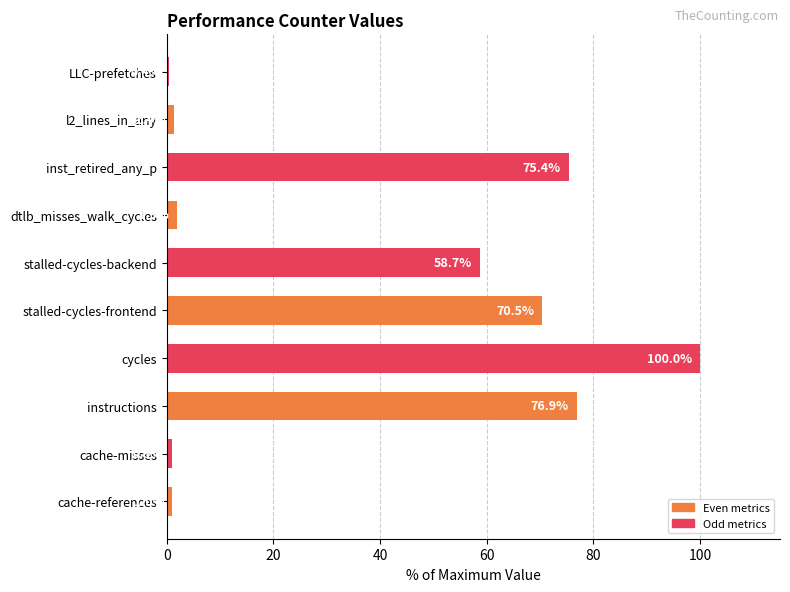

Rank the categories by value from lowest to highest.

LLC-prefetches, cache-misses, cache-references, l2_lines_in_any, dtlb_misses_walk_cycles, stalled-cycles-backend, stalled-cycles-frontend, inst_retired_any_p, instructions, cycles